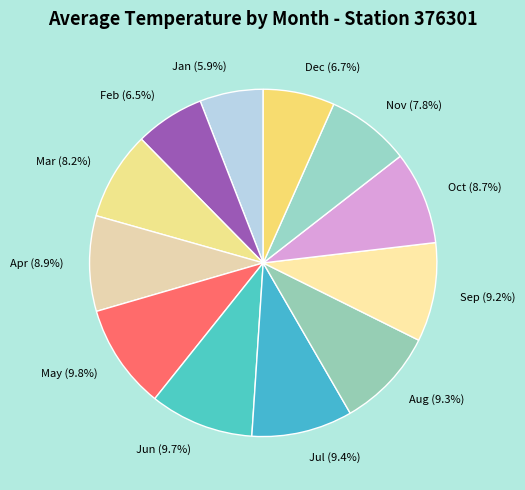

To the nearest percent, what portion does Aug represent?

9%